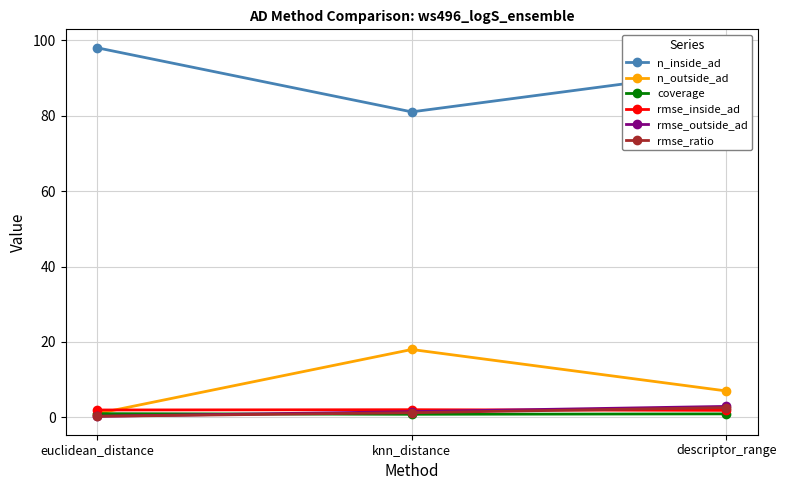

Is the value of rmse_outside_ad at descriptor_range greater than the value of rmse_ratio at knn_distance?

Yes